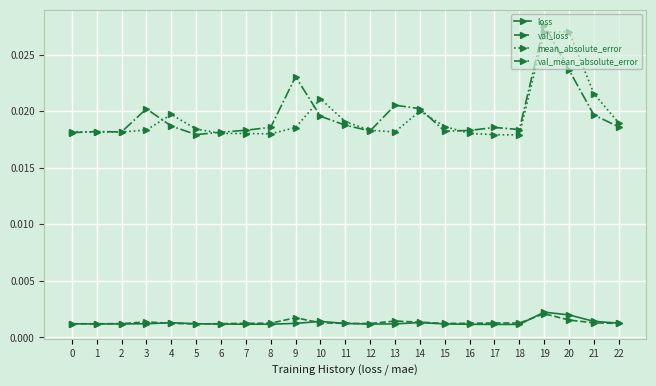

Is this an area chart (filled region under the line)?

No